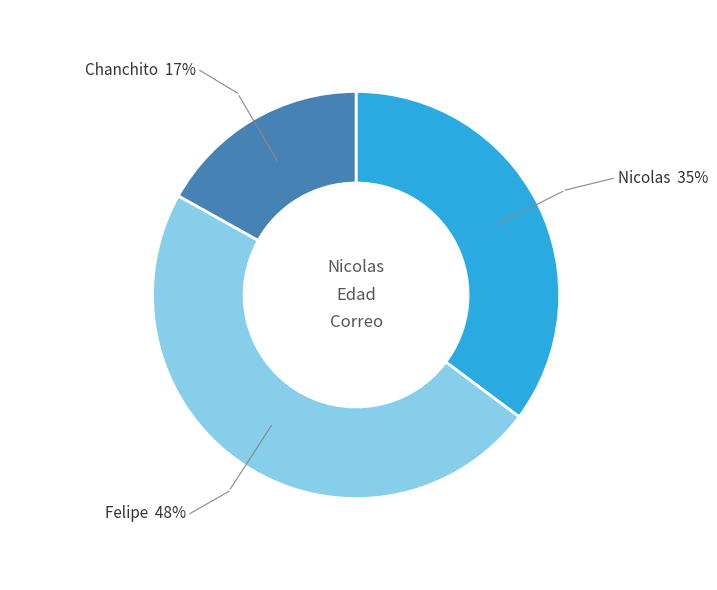

Rank the categories by value from highest to lowest.

Felipe, Nicolas, Chanchito